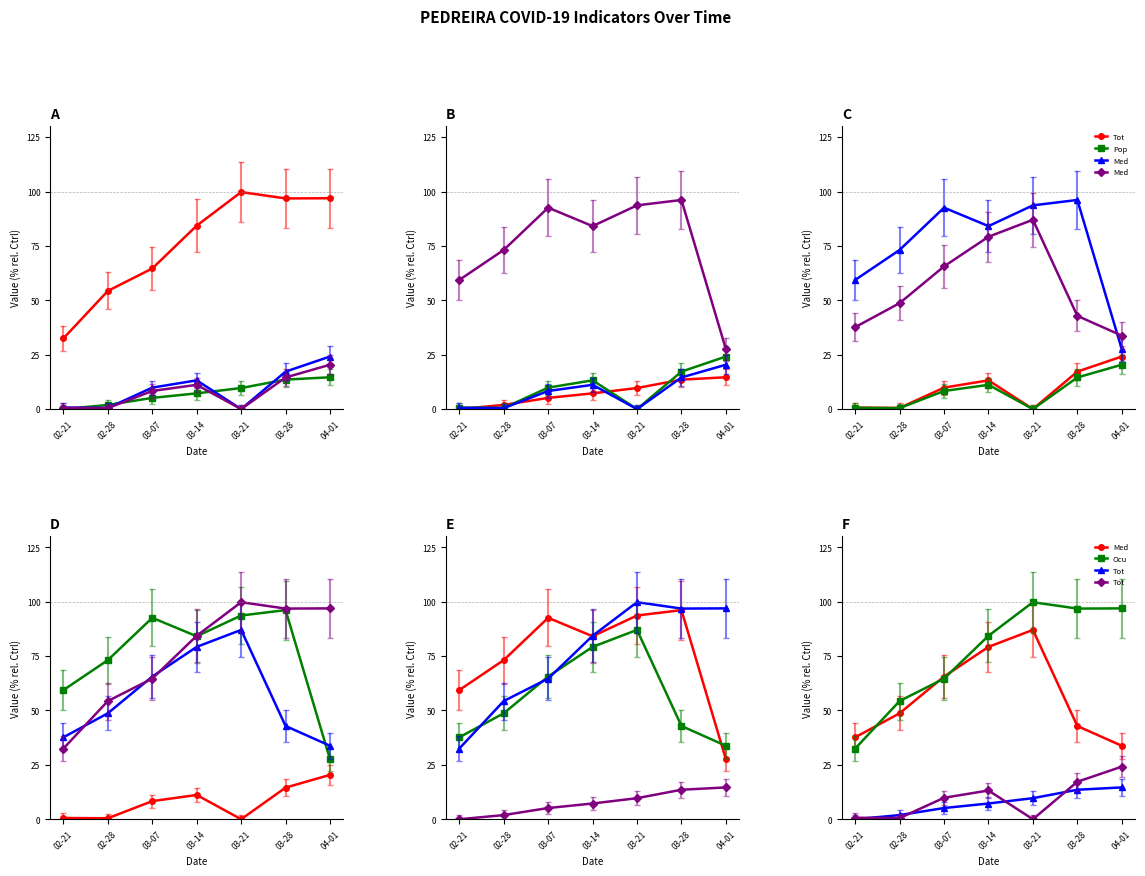

Which series has the widest spread of values?

Media Isolamento